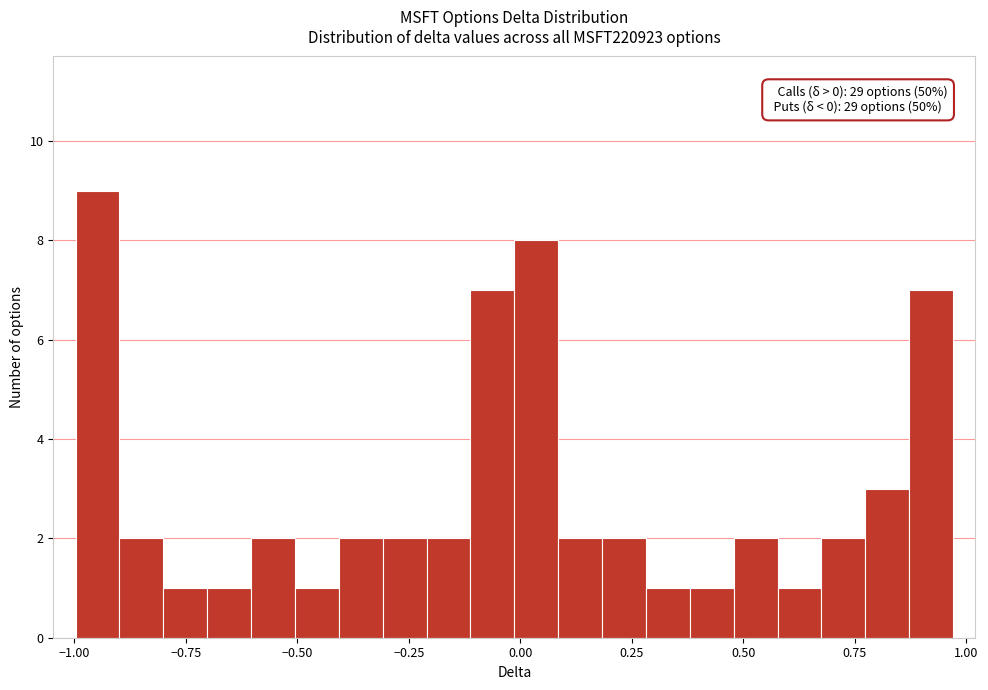

Around what value on the x-axis is the tallest bar? Give the approximate position of its centre, as read against the axis.

-0.95